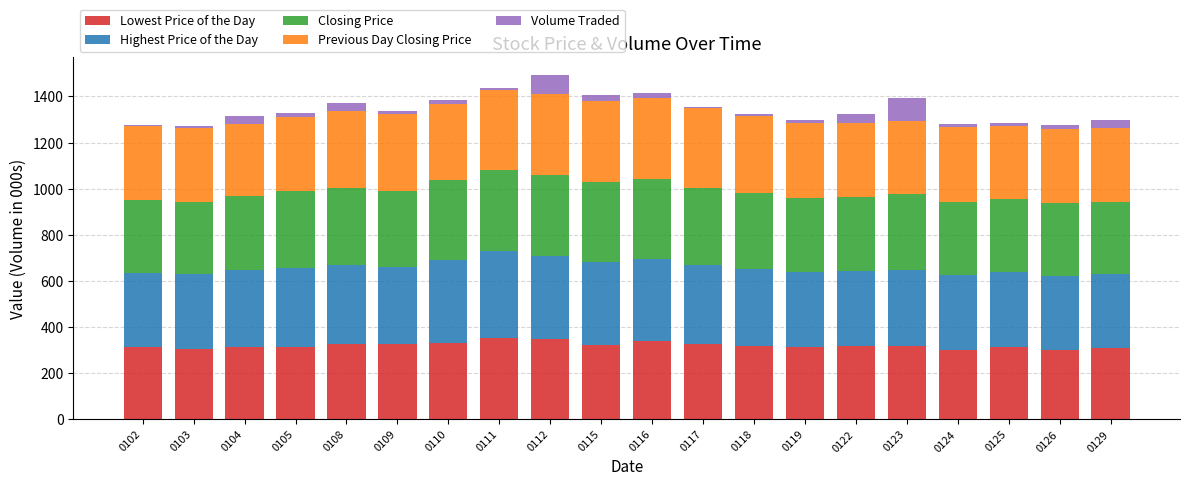

What are all the series names shown in the legend?

Lowest Price of the Day, Highest Price of the Day, Closing Price, Previous Day Closing Price, Volume Traded